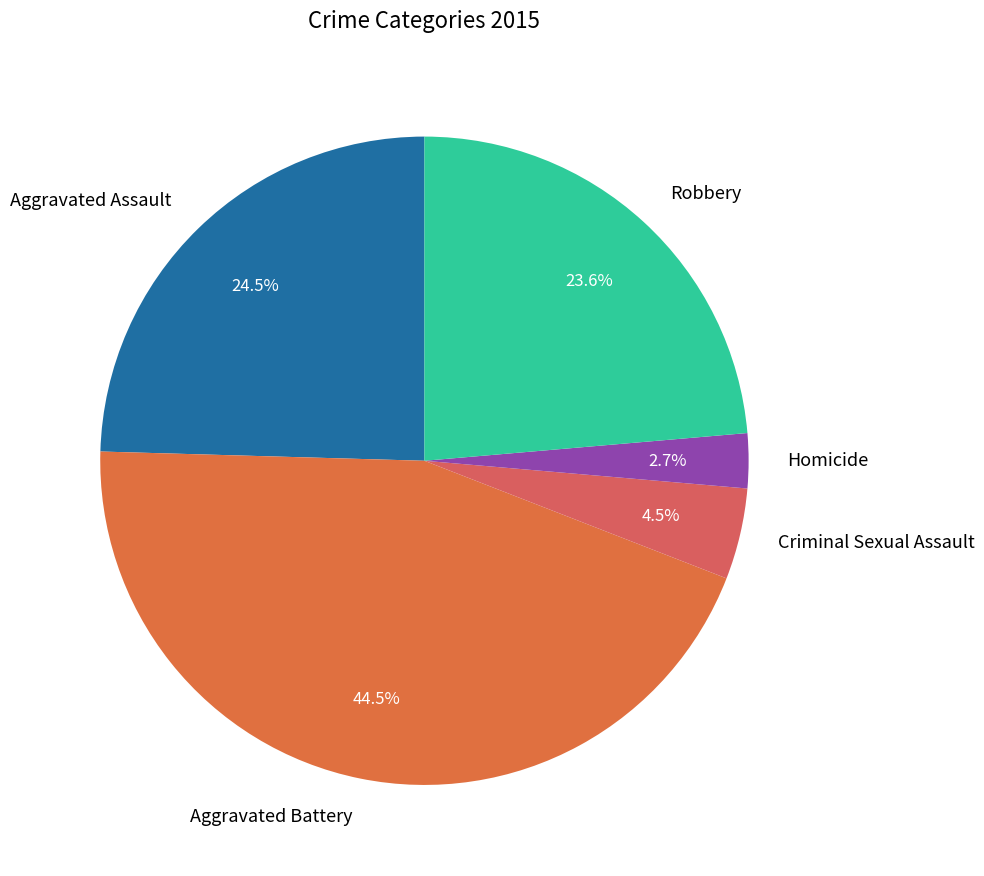

Which category has the smallest portion of the pie?

Homicide